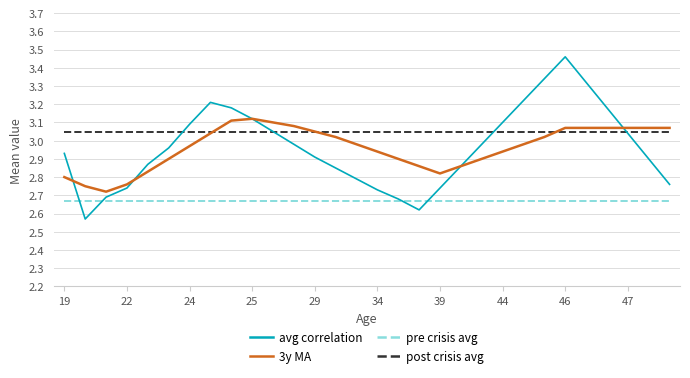

True or false: post crisis avg and pre crisis avg cross at least once.

False